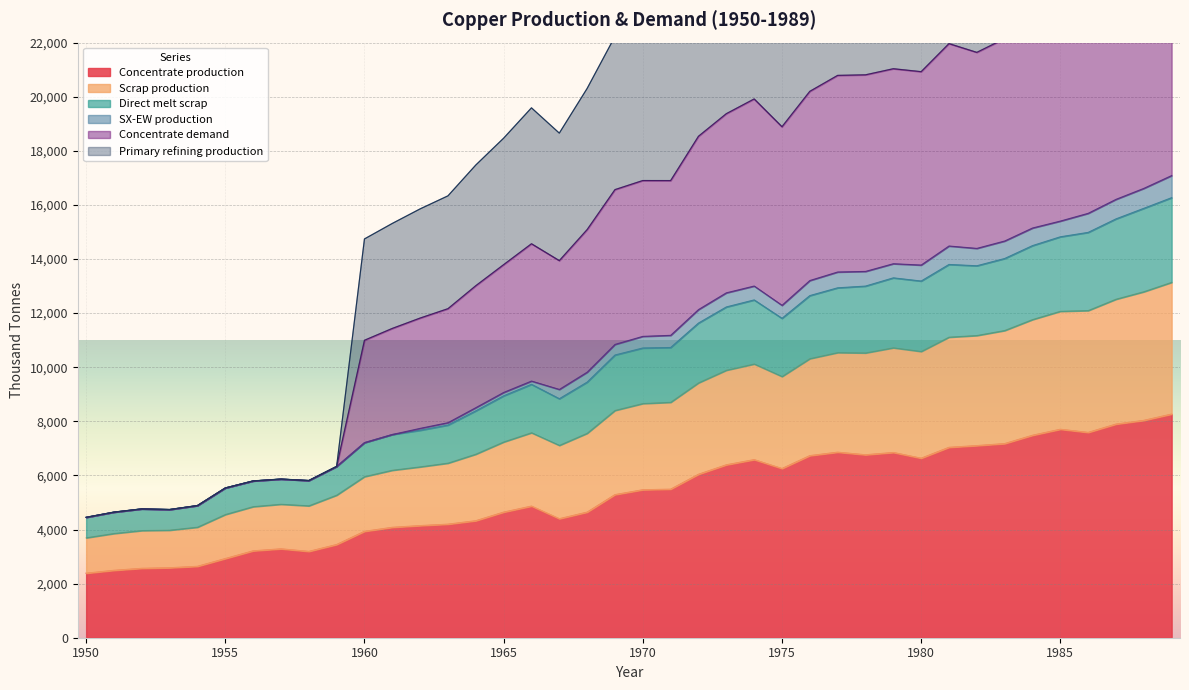

Rank the categories by Concentrate production value from highest to lowest.

1989, 1988, 1987, 1985, 1986, 1984, 1983, 1982, 1981, 1977, 1979, 1978, 1976, 1980, 1974, 1973, 1975, 1972, 1971, 1970, 1969, 1966, 1965, 1968, 1967, 1964, 1963, 1962, 1961, 1960, 1959, 1957, 1956, 1958, 1955, 1954, 1953, 1952, 1951, 1950